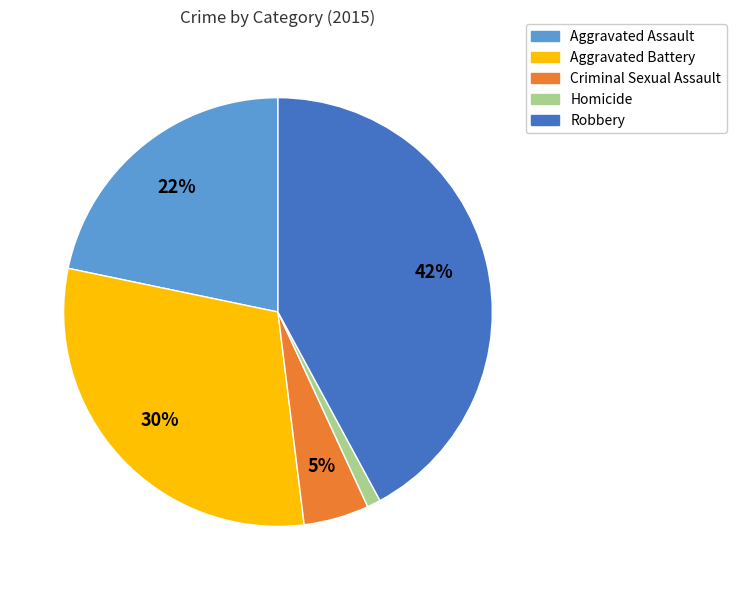

How many slices are in this pie chart?

5